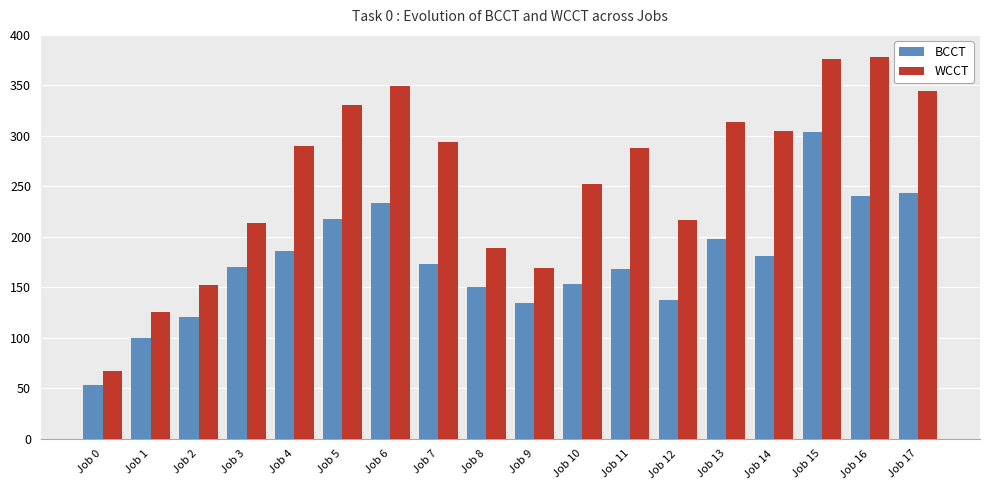

What is the difference between the BCCT values at Job 8 and Job 1?

50